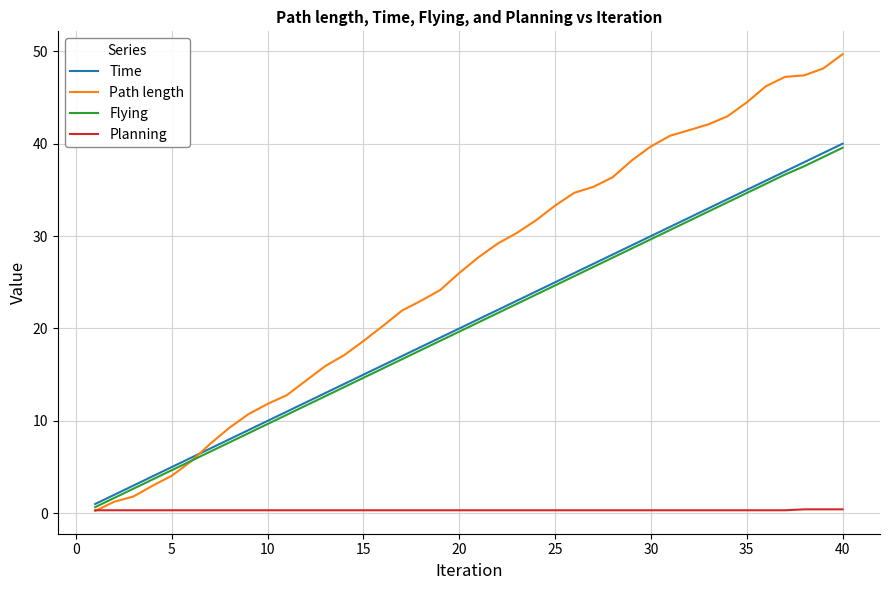

What is the highest value of the Flying series?

39.6